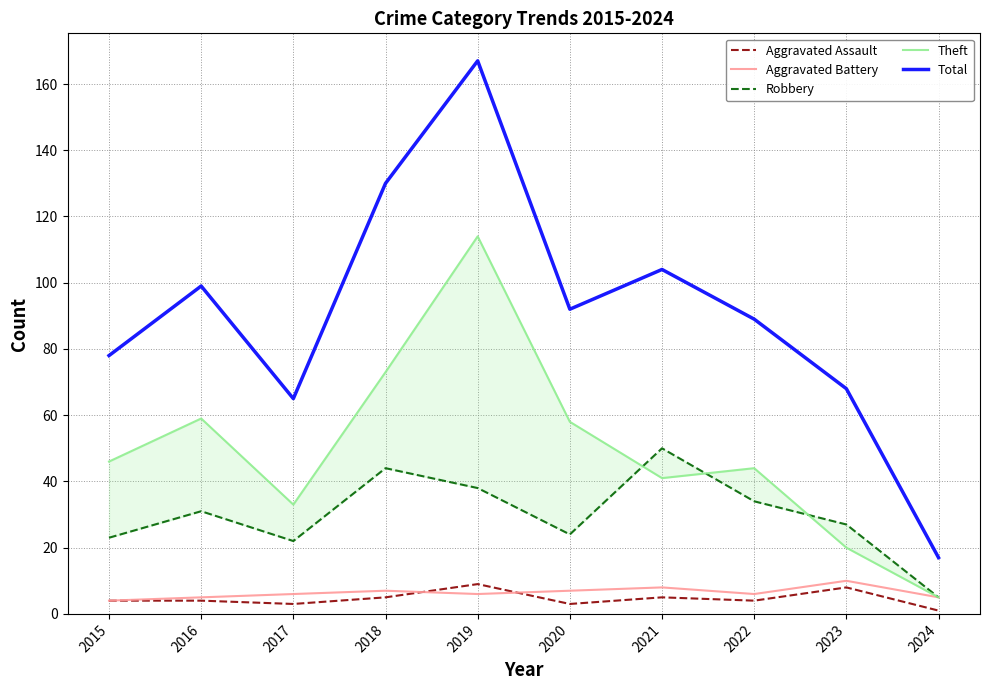

Is the value of Robbery at 2022 greater than the value of Theft at 2021?

No